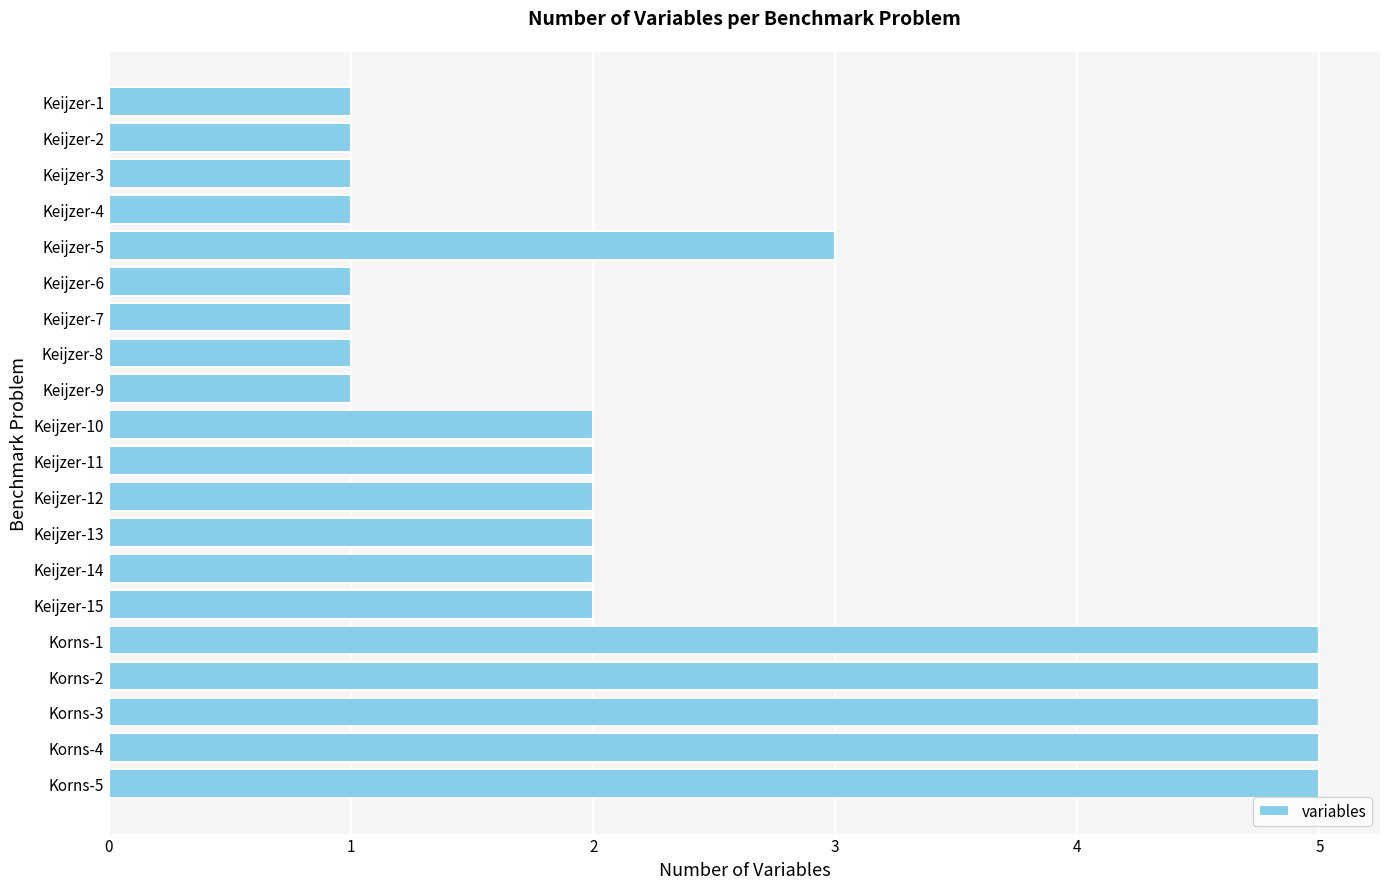

Reading top to bottom, what are all the values shown in this chart?

Keijzer-1=1	Keijzer-2=1	Keijzer-3=1	Keijzer-4=1	Keijzer-5=3	Keijzer-6=1	Keijzer-7=1	Keijzer-8=1	Keijzer-9=1	Keijzer-10=2	Keijzer-11=2	Keijzer-12=2	Keijzer-13=2	Keijzer-14=2	Keijzer-15=2	Korns-1=5	Korns-2=5	Korns-3=5	Korns-4=5	Korns-5=5